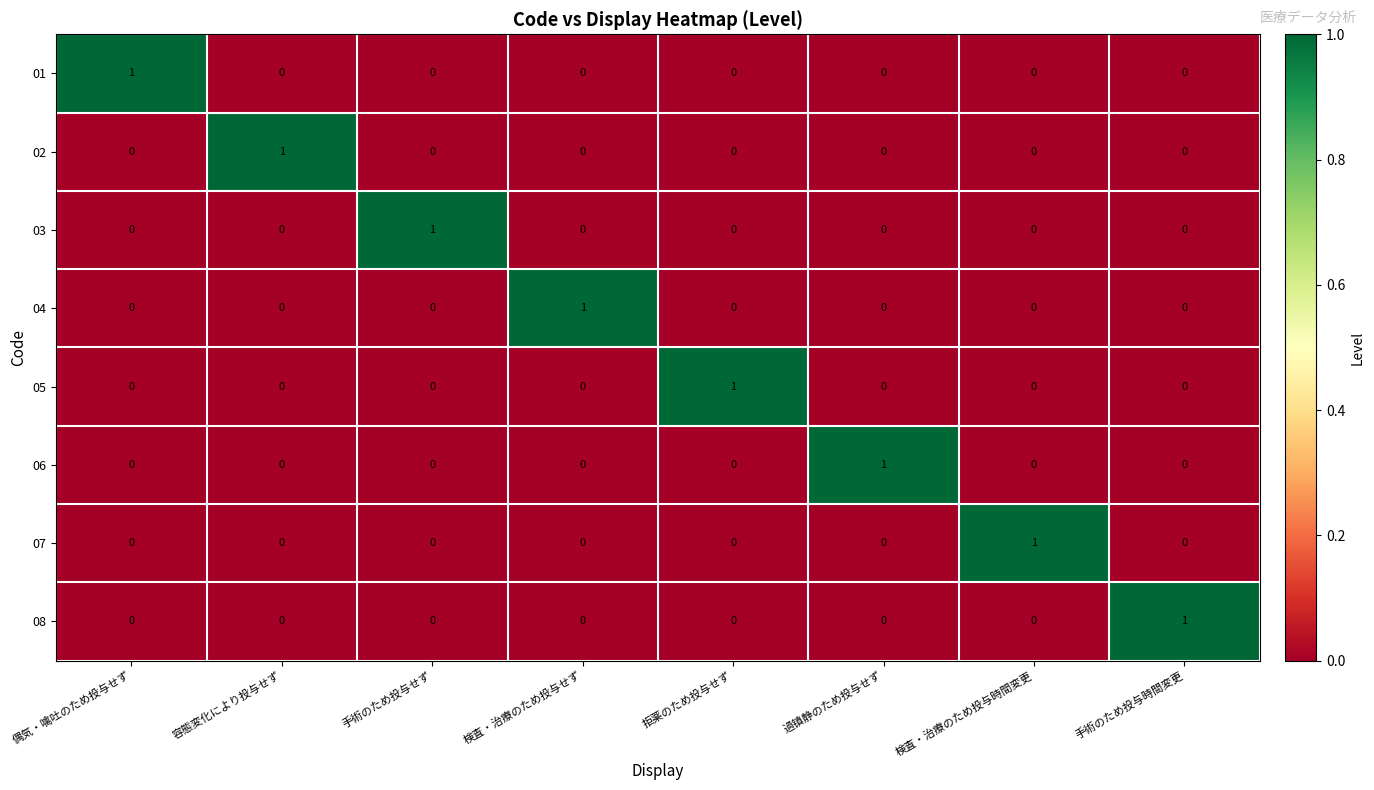

The 04 series shows 1 at 容態変化により投与せず. True or false?

False